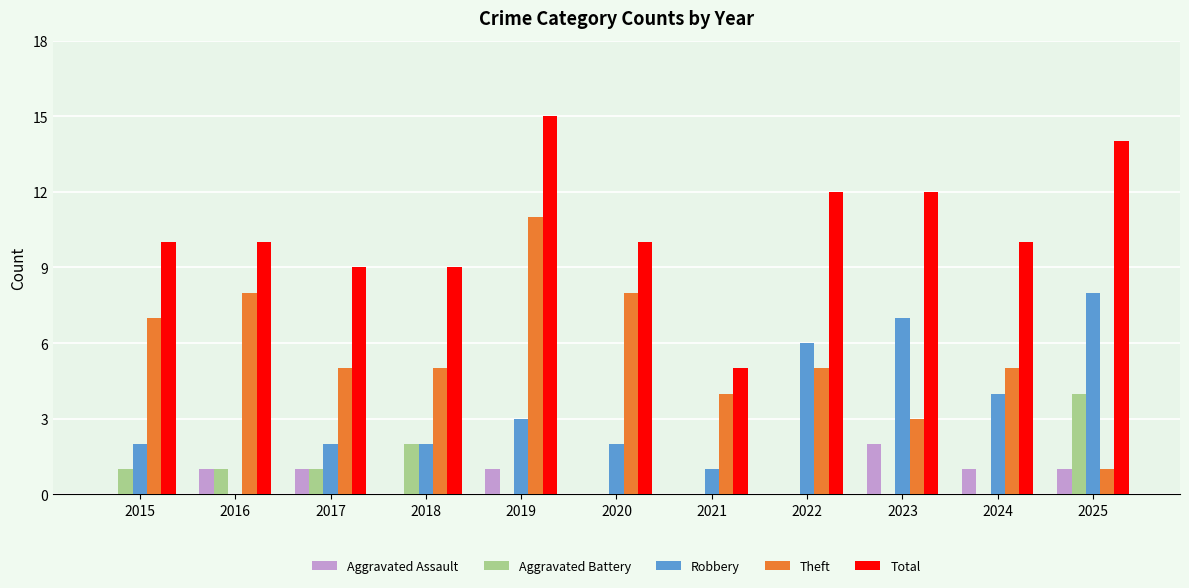

Does the chart contain stacked bars?

No